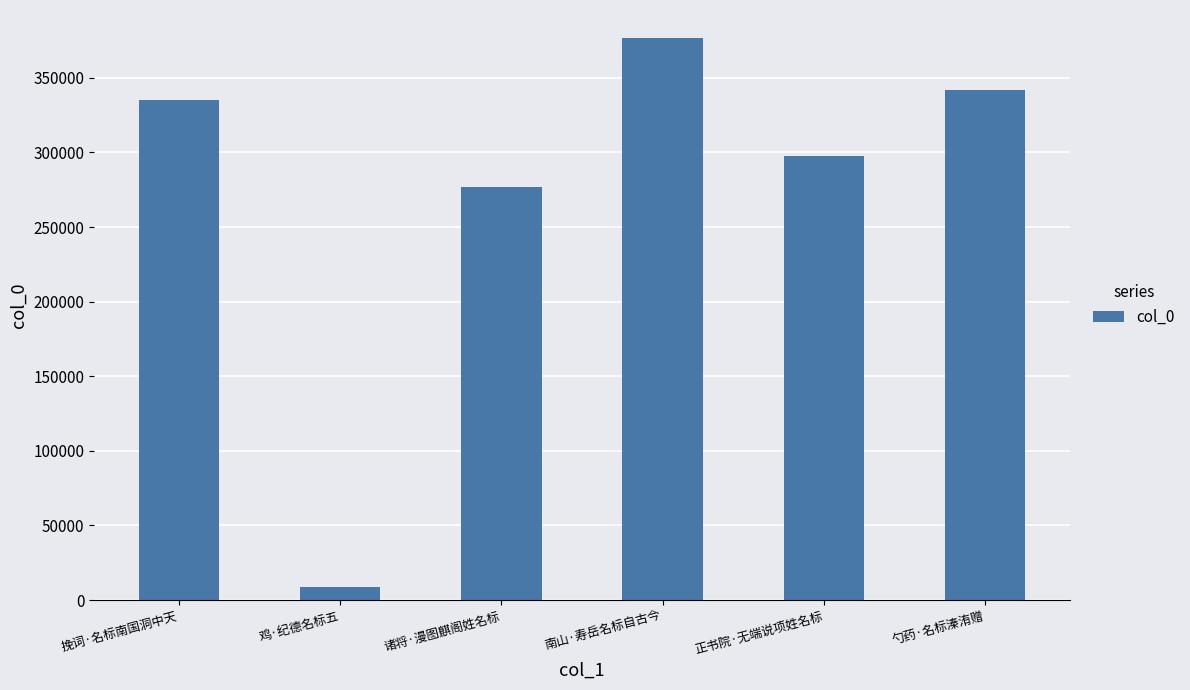

Are the bars grouped side by side (vs. stacked)?

No